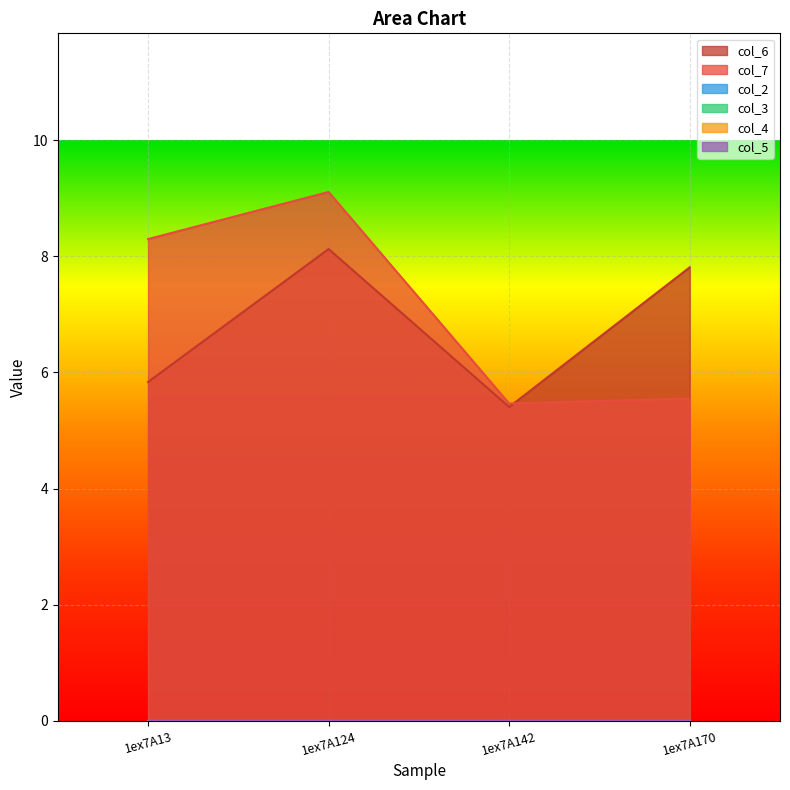

How many distinct data groups are displayed?

6